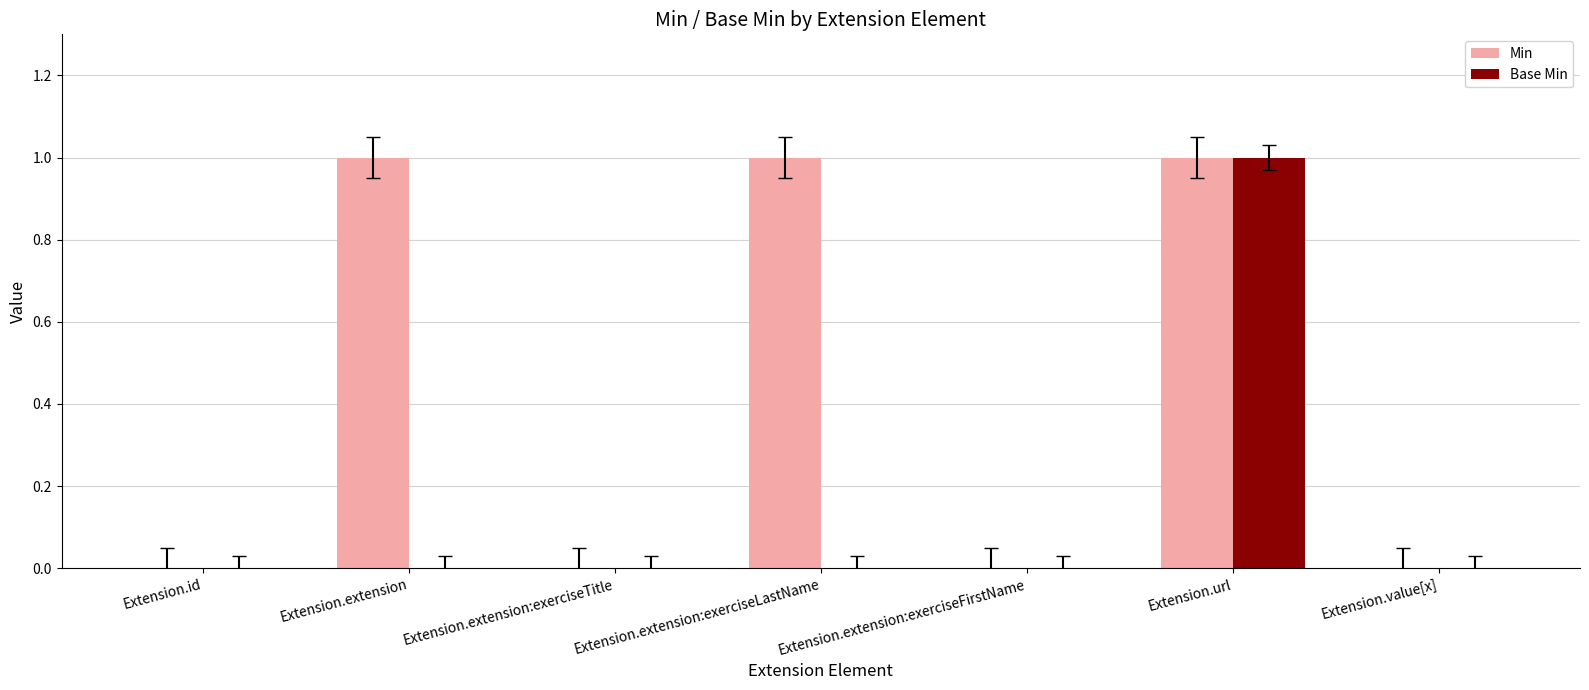

Which series has the largest total across all categories?

Min